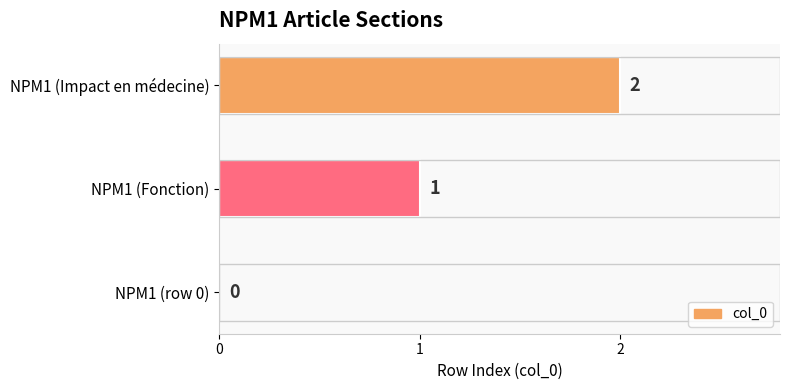

The chart shows a value of 1 at NPM1 (Impact en médecine). True or false?

False